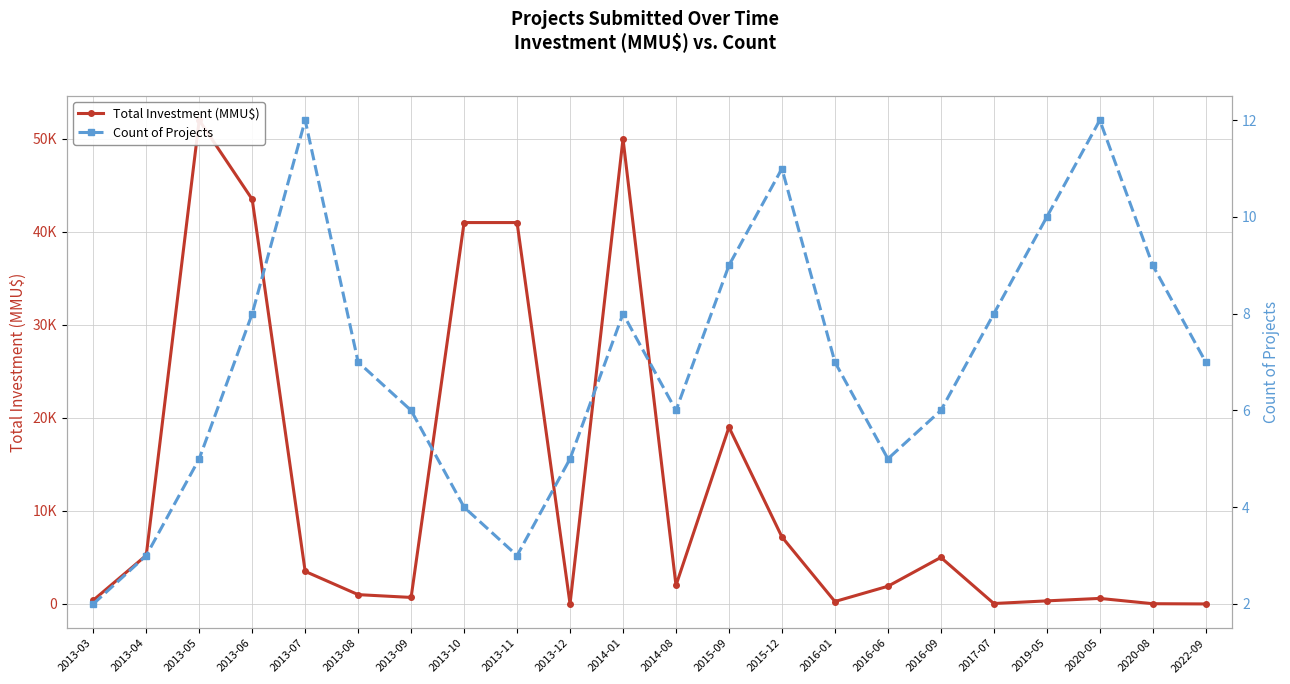

After their last crossing, which series has the higher values: Total Investment (MMU$) or Count of Projects?

Count of Projects